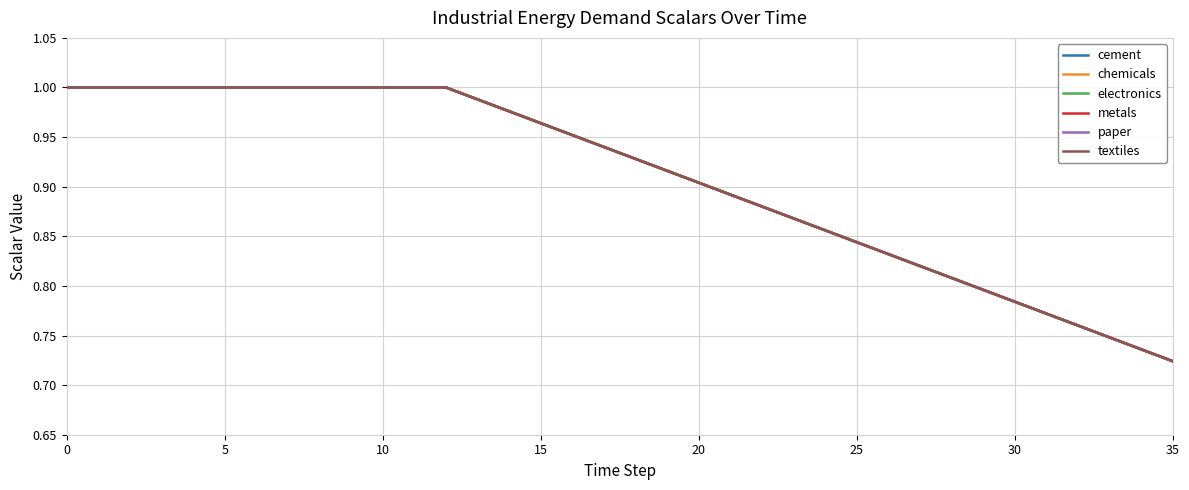

Does the chart have visible grid lines?

Yes